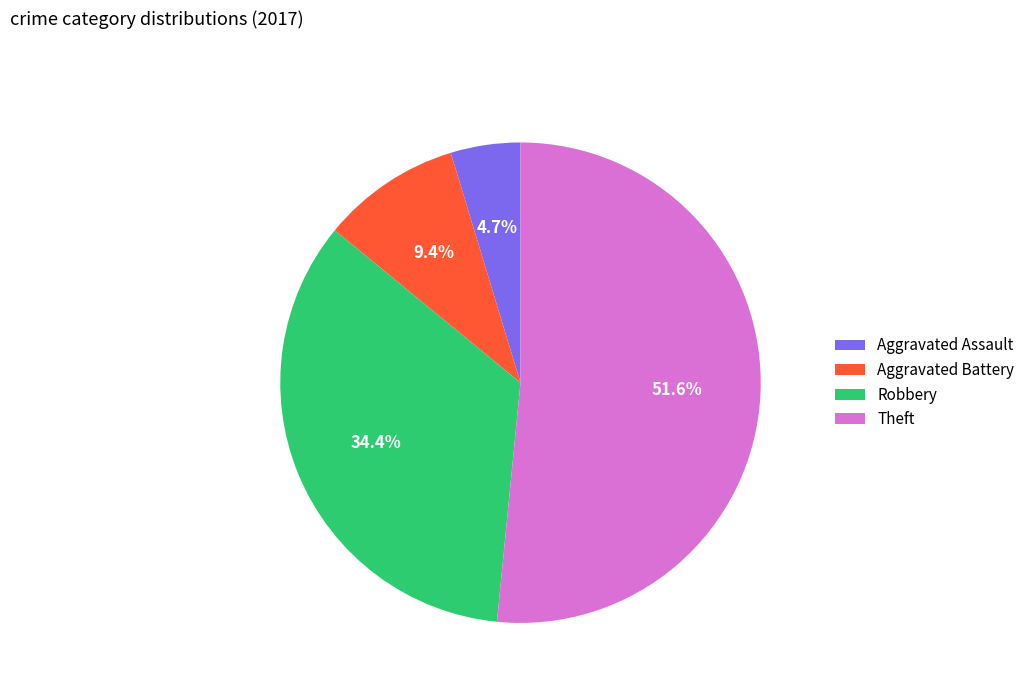

Count the number of slices in the pie.

4